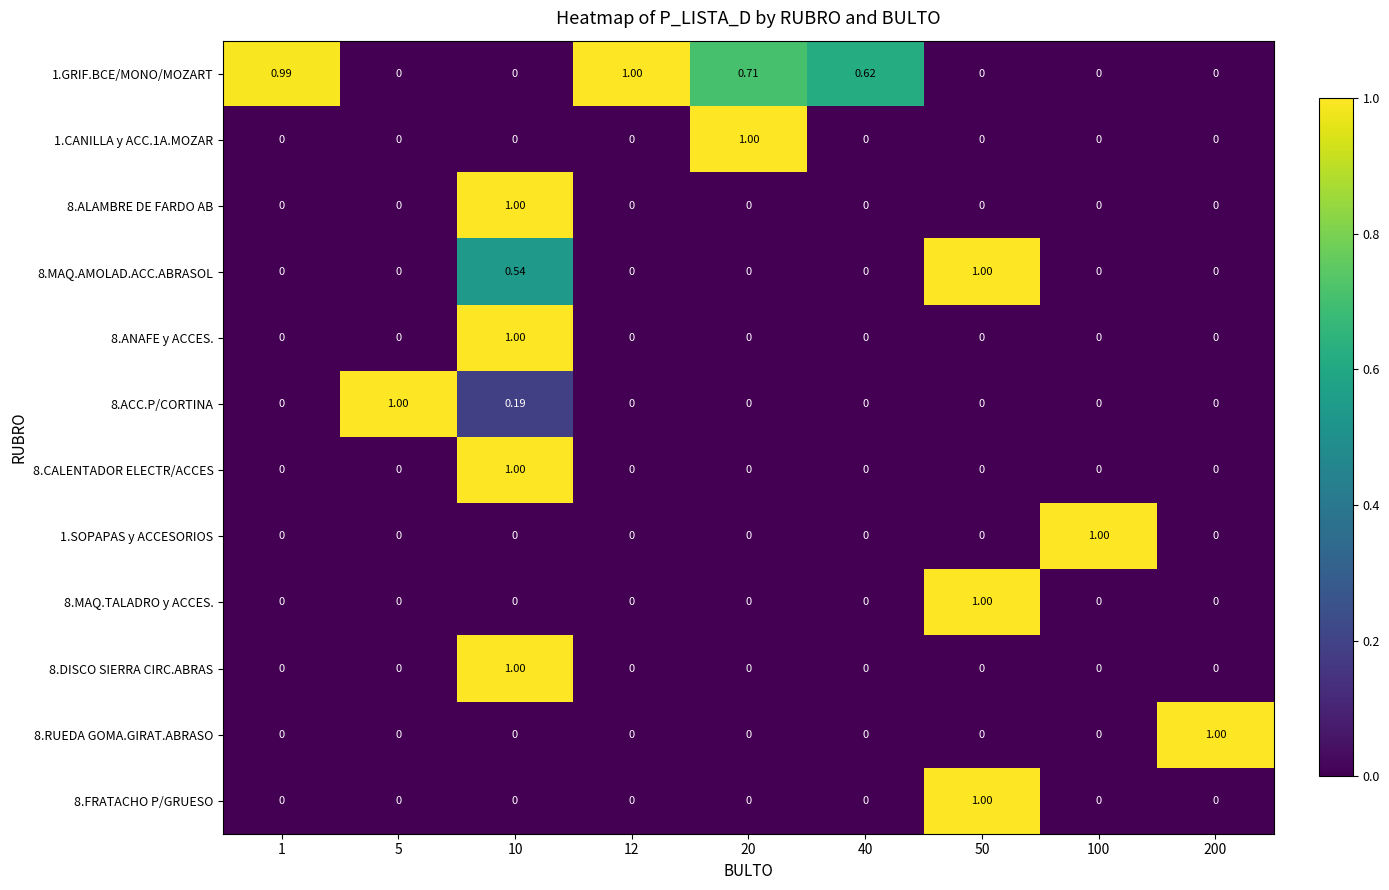

Is the value of 8.ACC.P/CORTINA at 10 greater than the value of 8.ALAMBRE DE FARDO AB at 10?

No